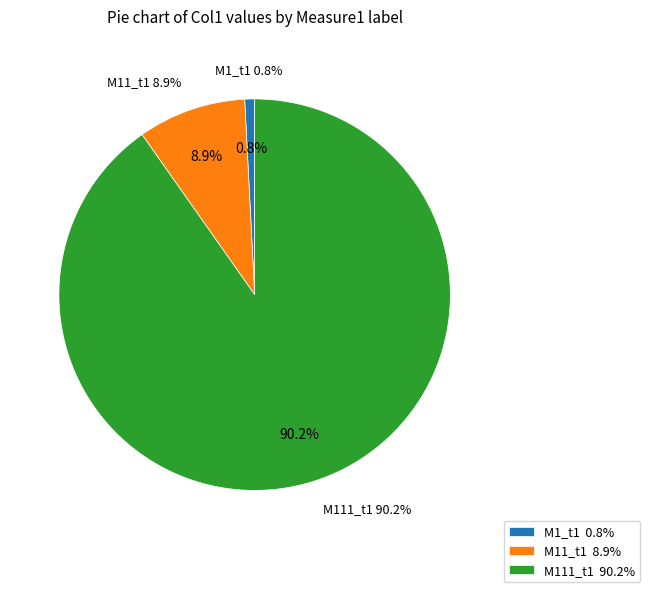

Does M11_t1 account for over 50% of the chart?

No